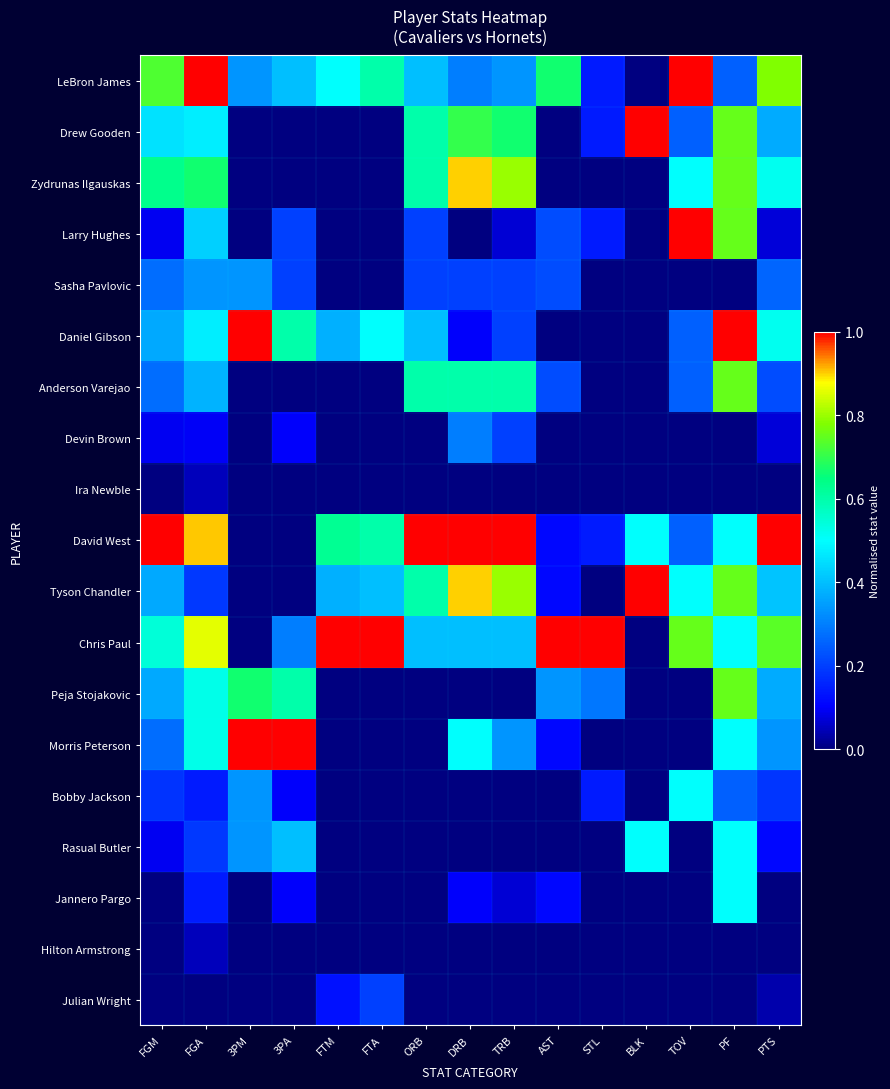

Reading right to left, transcribe all the data shown in this chart.

LeBron James: PTS=0.8	PF=0.2	TOV=1.0	BLK=0.0	STL=0.1	AST=0.7	TRB=0.3	DRB=0.3	ORB=0.4	FTA=0.6	FTM=0.5	3PA=0.4	3PM=0.3	FGA=1.0	FGM=0.7
Drew Gooden: PTS=0.4	PF=0.8	TOV=0.2	BLK=1.0	STL=0.1	AST=0.0	TRB=0.7	DRB=0.7	ORB=0.6	FTA=0.0	FTM=0.0	3PA=0.0	3PM=0.0	FGA=0.5	FGM=0.5
Zydrunas Ilgauskas: PTS=0.5	PF=0.8	TOV=0.5	BLK=0.0	STL=0.0	AST=0.0	TRB=0.8	DRB=0.9	ORB=0.6	FTA=0.0	FTM=0.0	3PA=0.0	3PM=0.0	FGA=0.7	FGM=0.6
Larry Hughes: PTS=0.1	PF=0.8	TOV=1.0	BLK=0.0	STL=0.1	AST=0.2	TRB=0.1	DRB=0.0	ORB=0.2	FTA=0.0	FTM=0.0	3PA=0.2	3PM=0.0	FGA=0.4	FGM=0.1
Sasha Pavlovic: PTS=0.3	PF=0.0	TOV=0.0	BLK=0.0	STL=0.0	AST=0.2	TRB=0.2	DRB=0.2	ORB=0.2	FTA=0.0	FTM=0.0	3PA=0.2	3PM=0.3	FGA=0.3	FGM=0.3
Daniel Gibson: PTS=0.5	PF=1.0	TOV=0.2	BLK=0.0	STL=0.0	AST=0.0	TRB=0.2	DRB=0.1	ORB=0.4	FTA=0.5	FTM=0.4	3PA=0.6	3PM=1.0	FGA=0.5	FGM=0.4
Anderson Varejao: PTS=0.2	PF=0.8	TOV=0.2	BLK=0.0	STL=0.0	AST=0.2	TRB=0.6	DRB=0.6	ORB=0.6	FTA=0.0	FTM=0.0	3PA=0.0	3PM=0.0	FGA=0.4	FGM=0.3
Devin Brown: PTS=0.1	PF=0.0	TOV=0.0	BLK=0.0	STL=0.0	AST=0.0	TRB=0.2	DRB=0.3	ORB=0.0	FTA=0.0	FTM=0.0	3PA=0.1	3PM=0.0	FGA=0.1	FGM=0.1
Ira Newble: PTS=0.0	PF=0.0	TOV=0.0	BLK=0.0	STL=0.0	AST=0.0	TRB=0.0	DRB=0.0	ORB=0.0	FTA=0.0	FTM=0.0	3PA=0.0	3PM=0.0	FGA=0.0	FGM=0.0
David West: PTS=1.0	PF=0.5	TOV=0.2	BLK=0.5	STL=0.1	AST=0.1	TRB=1.0	DRB=1.0	ORB=1.0	FTA=0.6	FTM=0.6	3PA=0.0	3PM=0.0	FGA=0.9	FGM=1.0
Tyson Chandler: PTS=0.4	PF=0.8	TOV=0.5	BLK=1.0	STL=0.0	AST=0.1	TRB=0.8	DRB=0.9	ORB=0.6	FTA=0.4	FTM=0.4	3PA=0.0	3PM=0.0	FGA=0.2	FGM=0.4
Chris Paul: PTS=0.7	PF=0.5	TOV=0.8	BLK=0.0	STL=1.0	AST=1.0	TRB=0.4	DRB=0.4	ORB=0.4	FTA=1.0	FTM=1.0	3PA=0.3	3PM=0.0	FGA=0.9	FGM=0.5
Peja Stojakovic: PTS=0.4	PF=0.8	TOV=0.0	BLK=0.0	STL=0.3	AST=0.3	TRB=0.0	DRB=0.0	ORB=0.0	FTA=0.0	FTM=0.0	3PA=0.6	3PM=0.7	FGA=0.5	FGM=0.4
Morris Peterson: PTS=0.3	PF=0.5	TOV=0.0	BLK=0.0	STL=0.0	AST=0.1	TRB=0.3	DRB=0.5	ORB=0.0	FTA=0.0	FTM=0.0	3PA=1.0	3PM=1.0	FGA=0.5	FGM=0.3
Bobby Jackson: PTS=0.2	PF=0.2	TOV=0.5	BLK=0.0	STL=0.1	AST=0.0	TRB=0.0	DRB=0.0	ORB=0.0	FTA=0.0	FTM=0.0	3PA=0.1	3PM=0.3	FGA=0.1	FGM=0.2
Rasual Butler: PTS=0.1	PF=0.5	TOV=0.0	BLK=0.5	STL=0.0	AST=0.0	TRB=0.0	DRB=0.0	ORB=0.0	FTA=0.0	FTM=0.0	3PA=0.4	3PM=0.3	FGA=0.2	FGM=0.1
Jannero Pargo: PTS=0.0	PF=0.5	TOV=0.0	BLK=0.0	STL=0.0	AST=0.1	TRB=0.1	DRB=0.1	ORB=0.0	FTA=0.0	FTM=0.0	3PA=0.1	3PM=0.0	FGA=0.1	FGM=0.0
Hilton Armstrong: PTS=0.0	PF=0.0	TOV=0.0	BLK=0.0	STL=0.0	AST=0.0	TRB=0.0	DRB=0.0	ORB=0.0	FTA=0.0	FTM=0.0	3PA=0.0	3PM=0.0	FGA=0.0	FGM=0.0
Julian Wright: PTS=0.0	PF=0.0	TOV=0.0	BLK=0.0	STL=0.0	AST=0.0	TRB=0.0	DRB=0.0	ORB=0.0	FTA=0.2	FTM=0.1	3PA=0.0	3PM=0.0	FGA=0.0	FGM=0.0